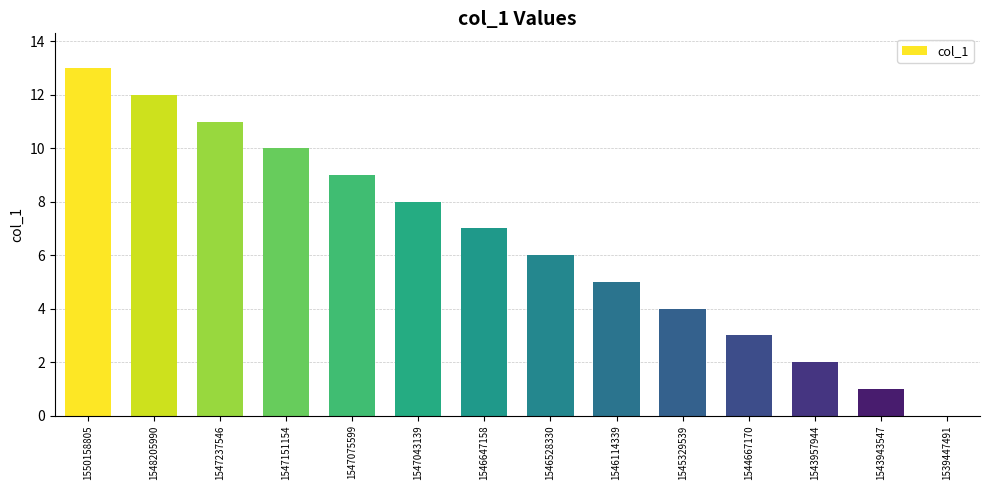

What is the difference between the values at 1547075599 and 1547151154?

1